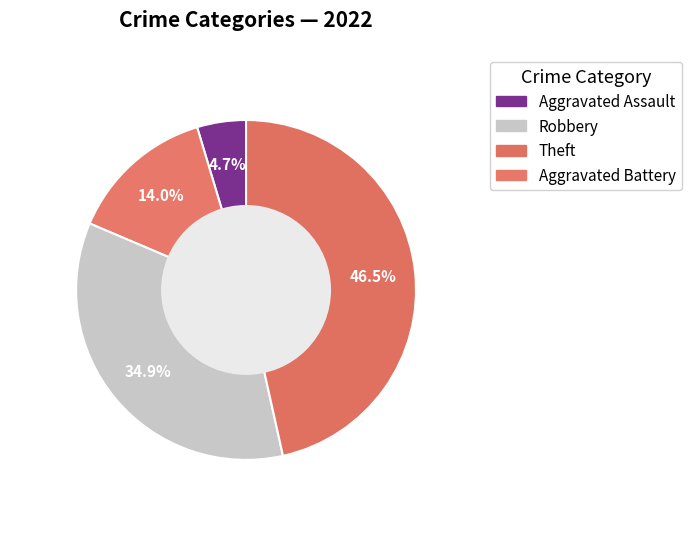

Count the number of slices in the pie.

4